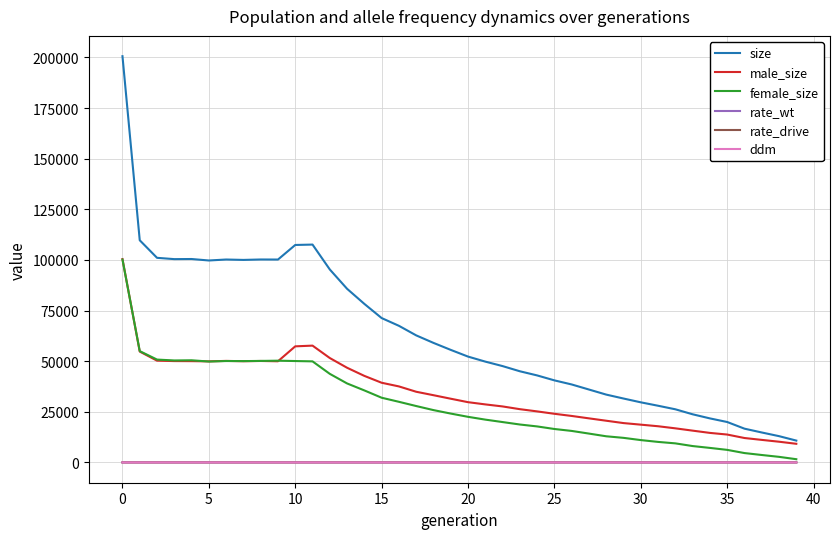

Count the number of categories in the chart.

40